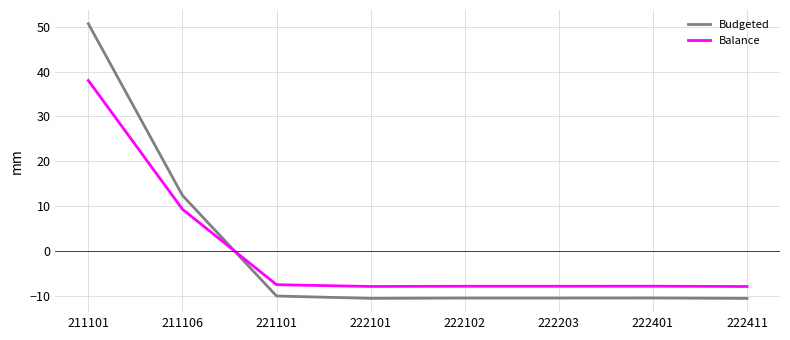

What is the difference between the maximum and second lowest values in the Budgeted series?

61.3